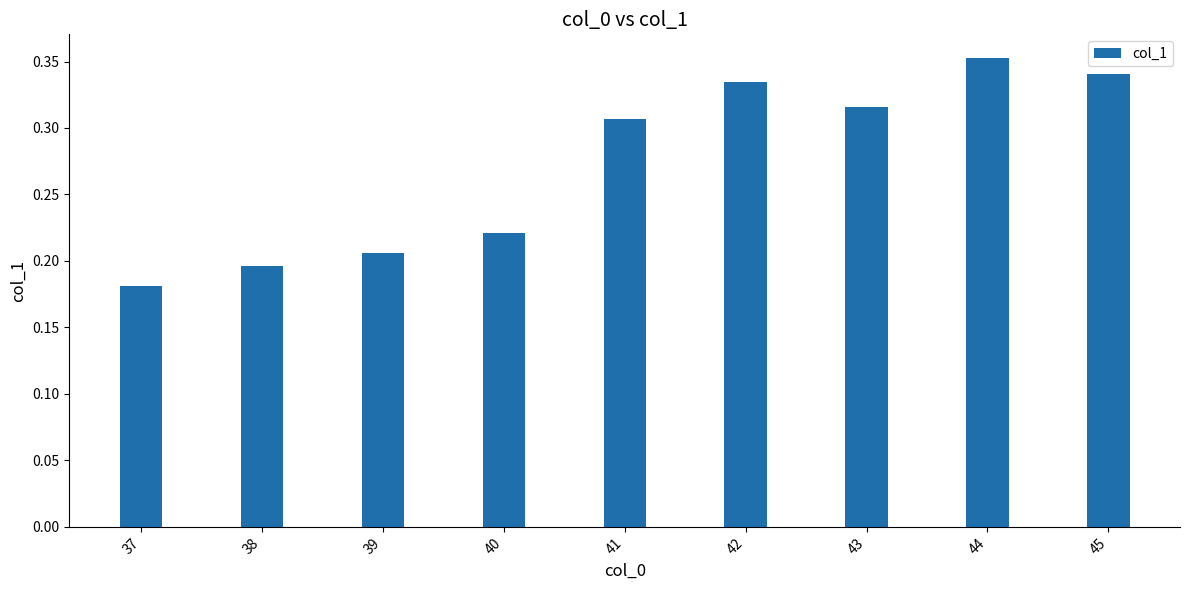

Is it true that the value at 39 is 0.3?

False